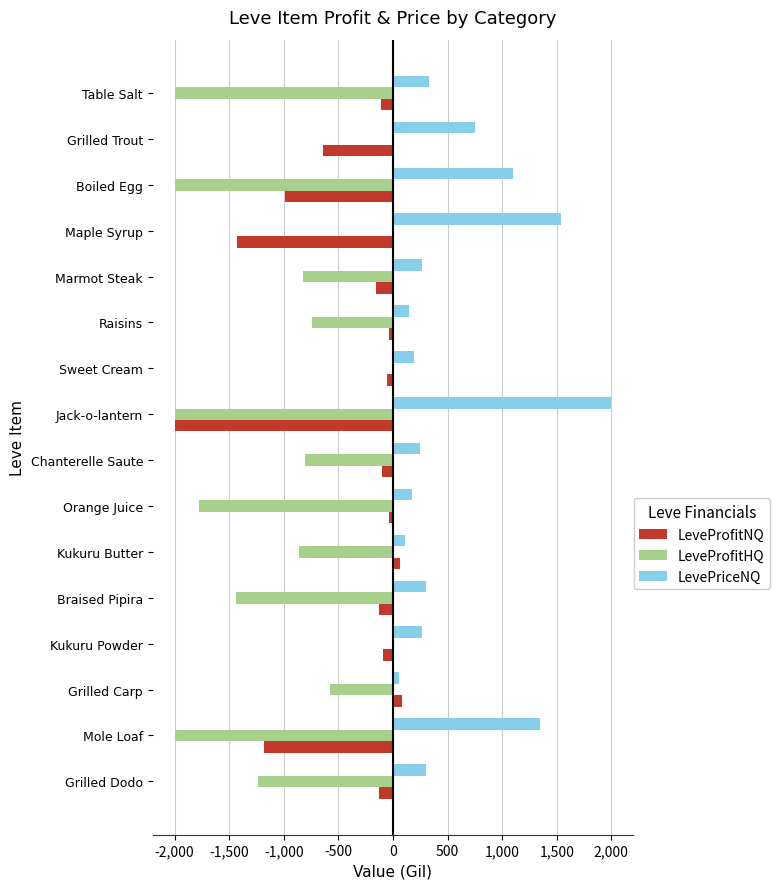

Which series changed the most between Chanterelle Saute and Grilled Dodo?

LeveProfitHQ